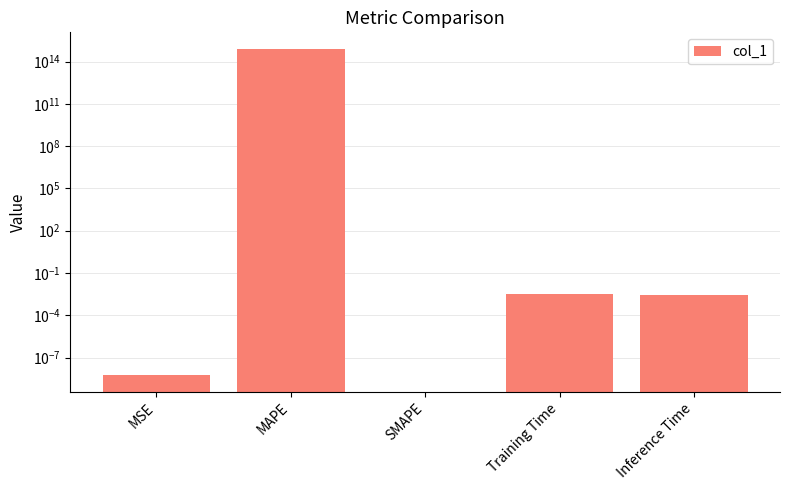

Reading left to right, list all the values displayed in this chart.

0.0	812652457999491.4	0.0	0.0	0.0